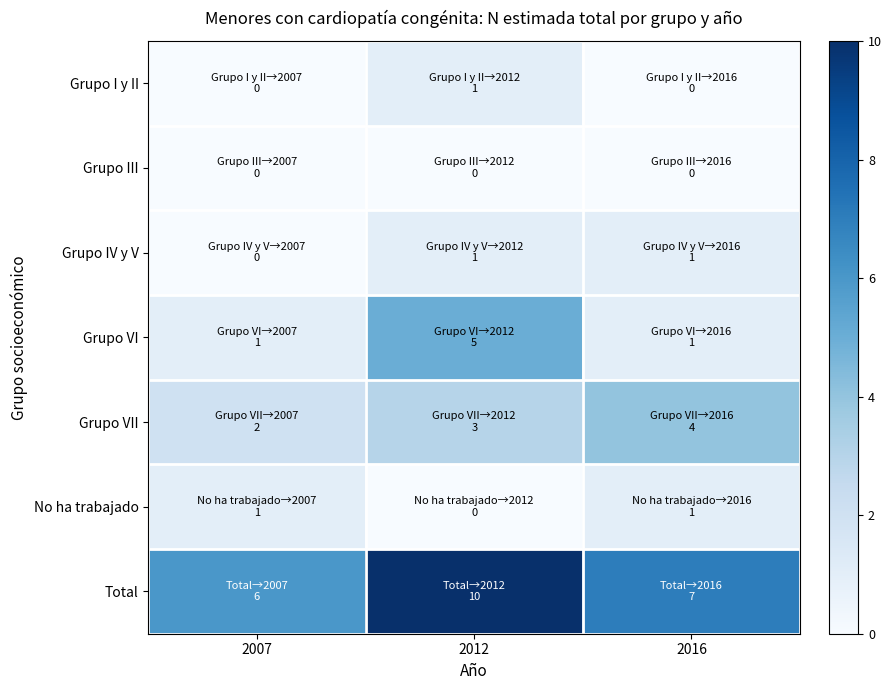

At how many categories does at least one series exceed 0?

3